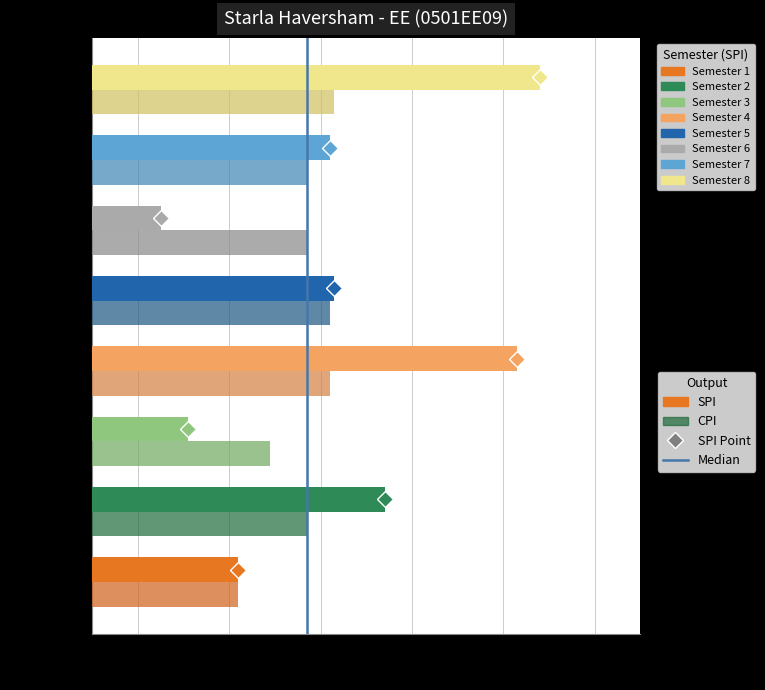

What is the difference between the second highest and second lowest values in the SPI series?

0.7